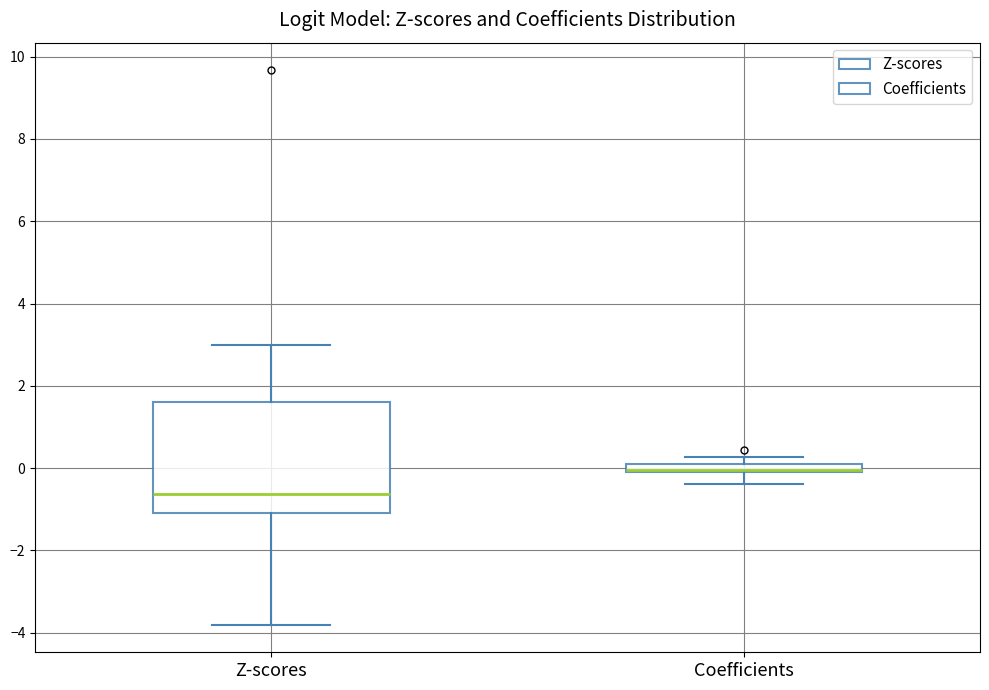

Which box is the tallest, from its lower edge to its upper edge?

Z-scores